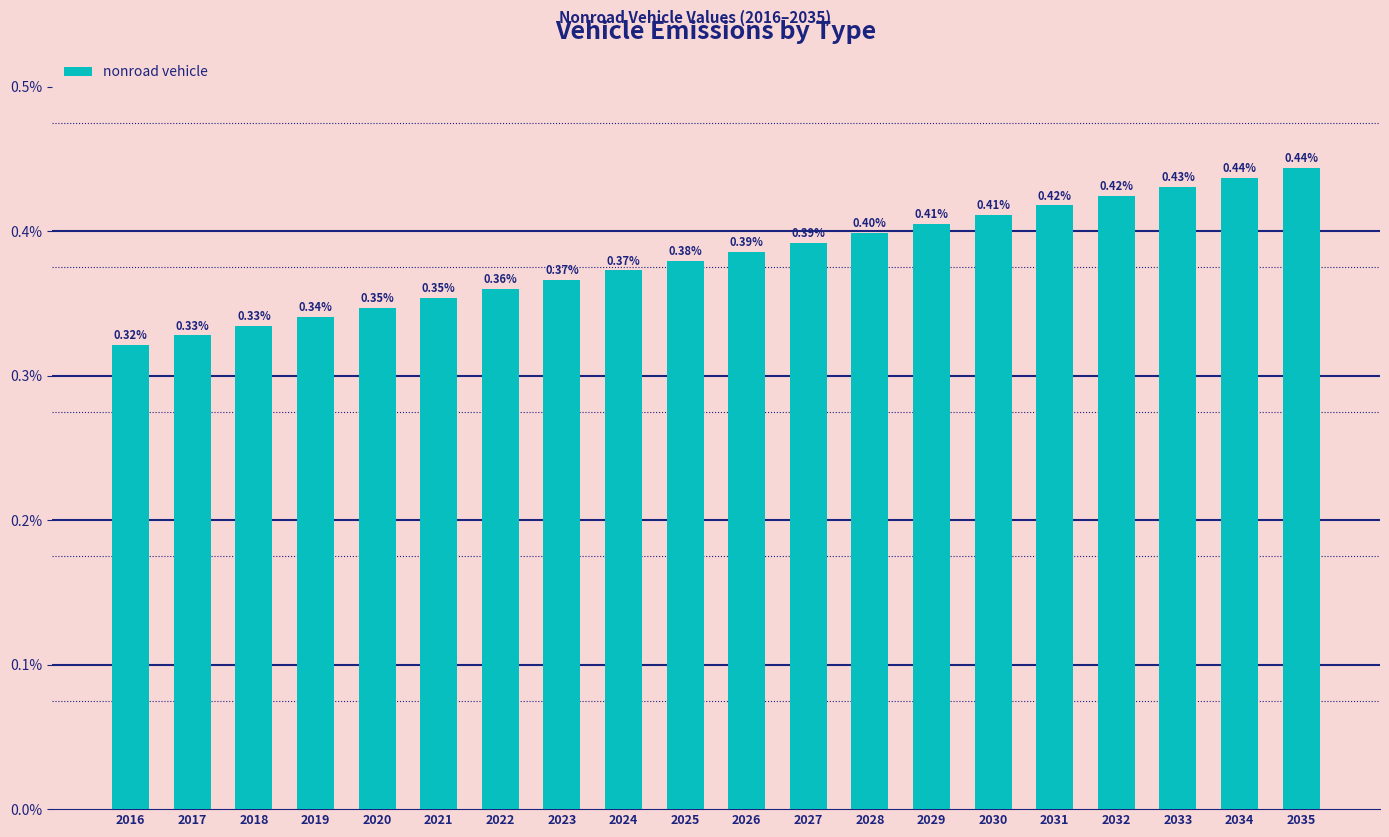

Does the chart contain any negative values?

No